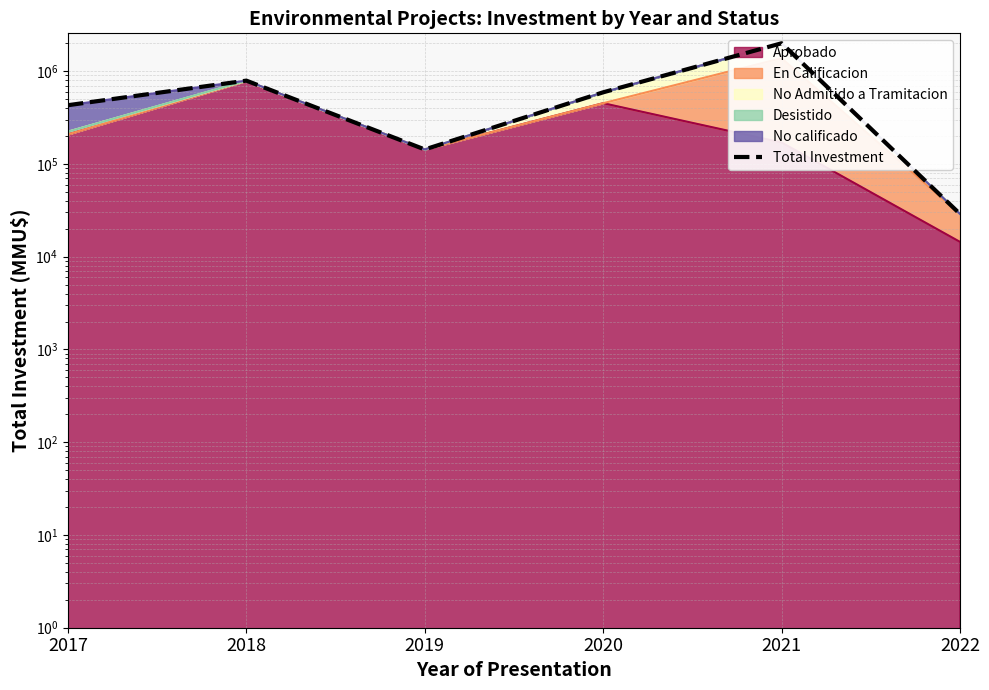

What is the value of the 1st point from the left?

429650